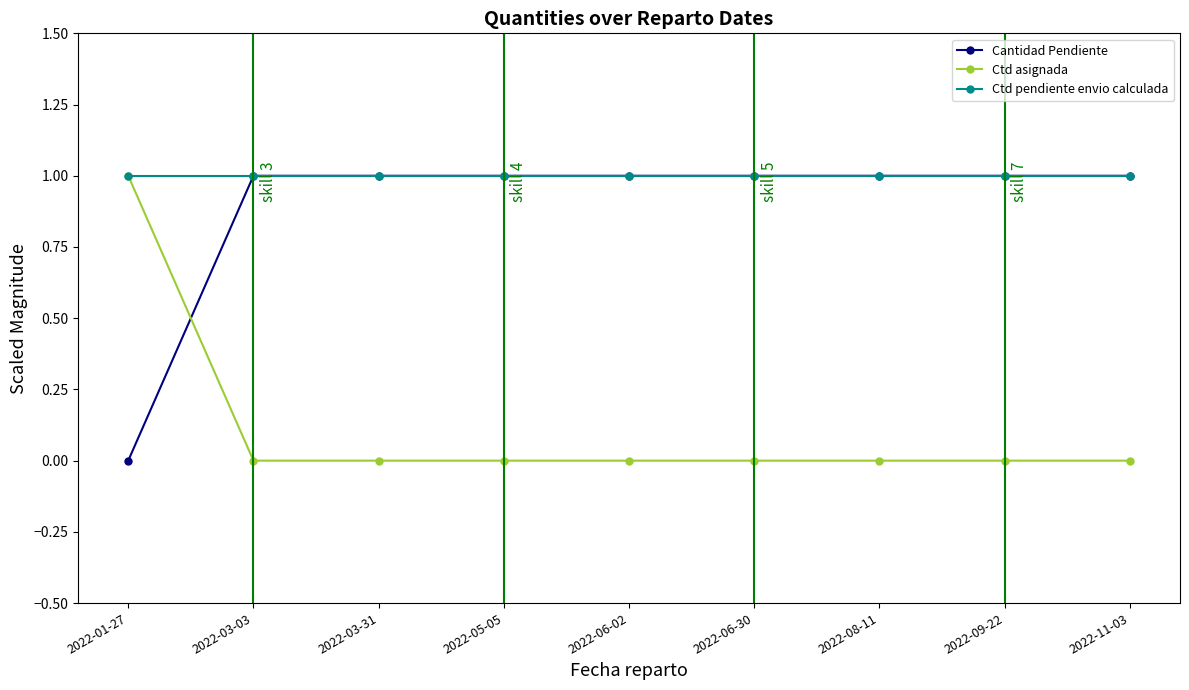

How many Ctd asignada values are between 0 and 1?

9